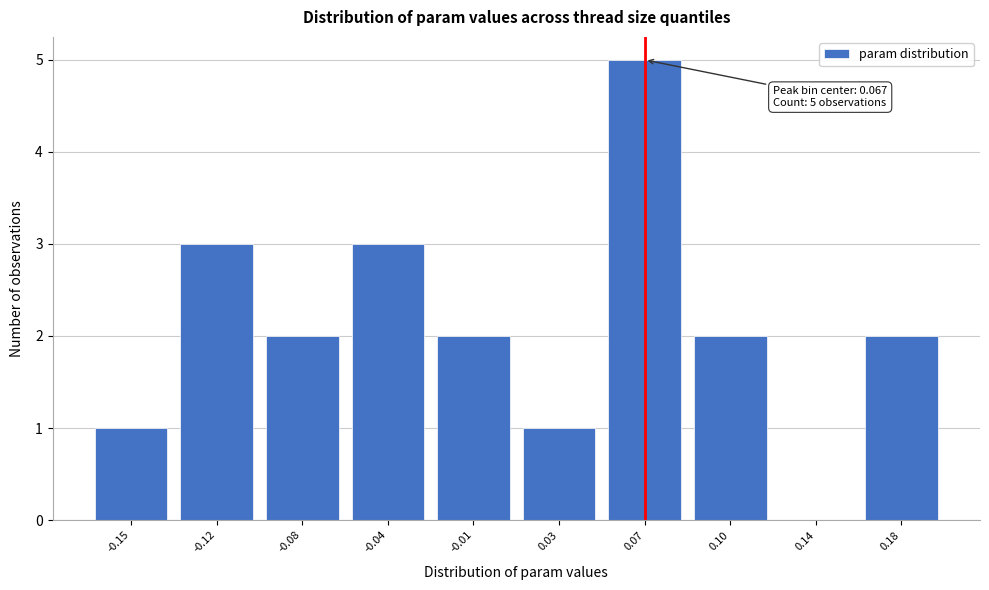

Reading left to right, what are all the values shown in this chart?

-0.15=1	-0.12=3	-0.08=2	-0.04=3	-0.01=2	0.03=1	0.07=5	0.10=2	0.14=0	0.18=2